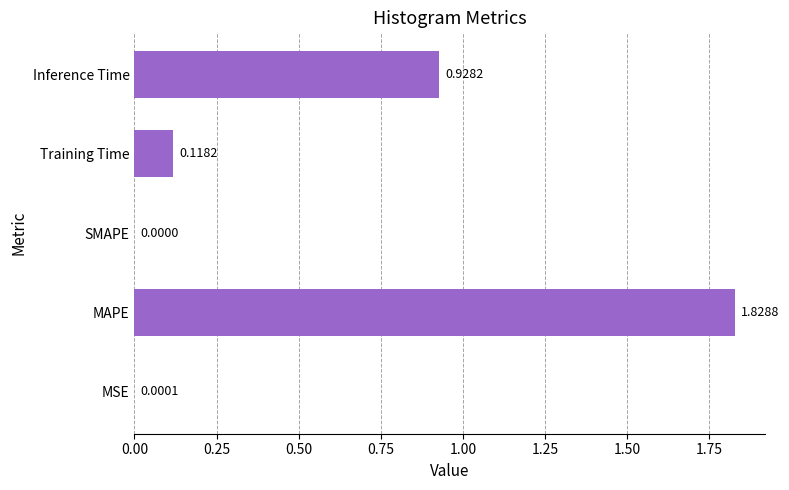

What is the change in value from Training Time to Inference Time?

+0.8